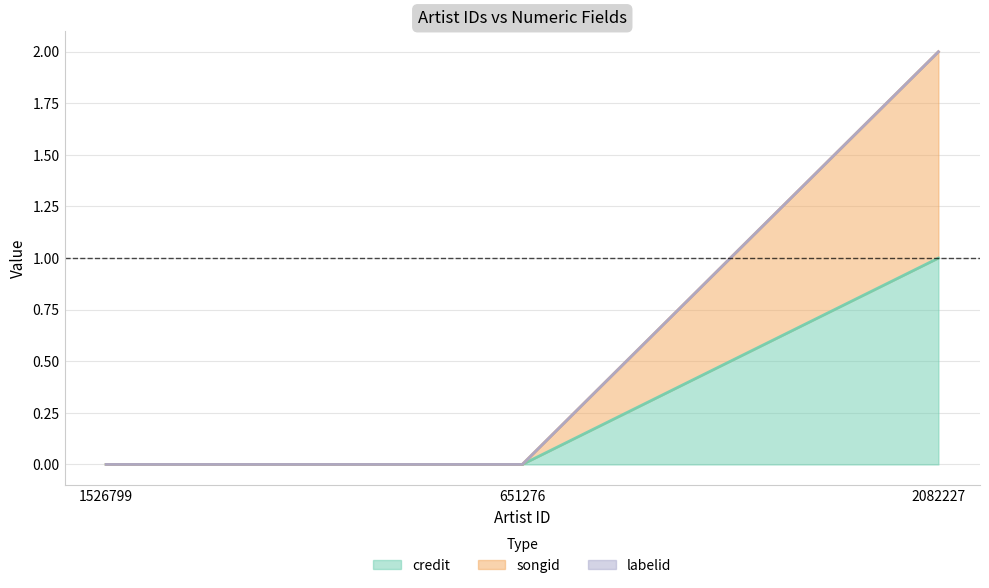

Between 1526799 and 2082227, which series saw the biggest shift?

songid